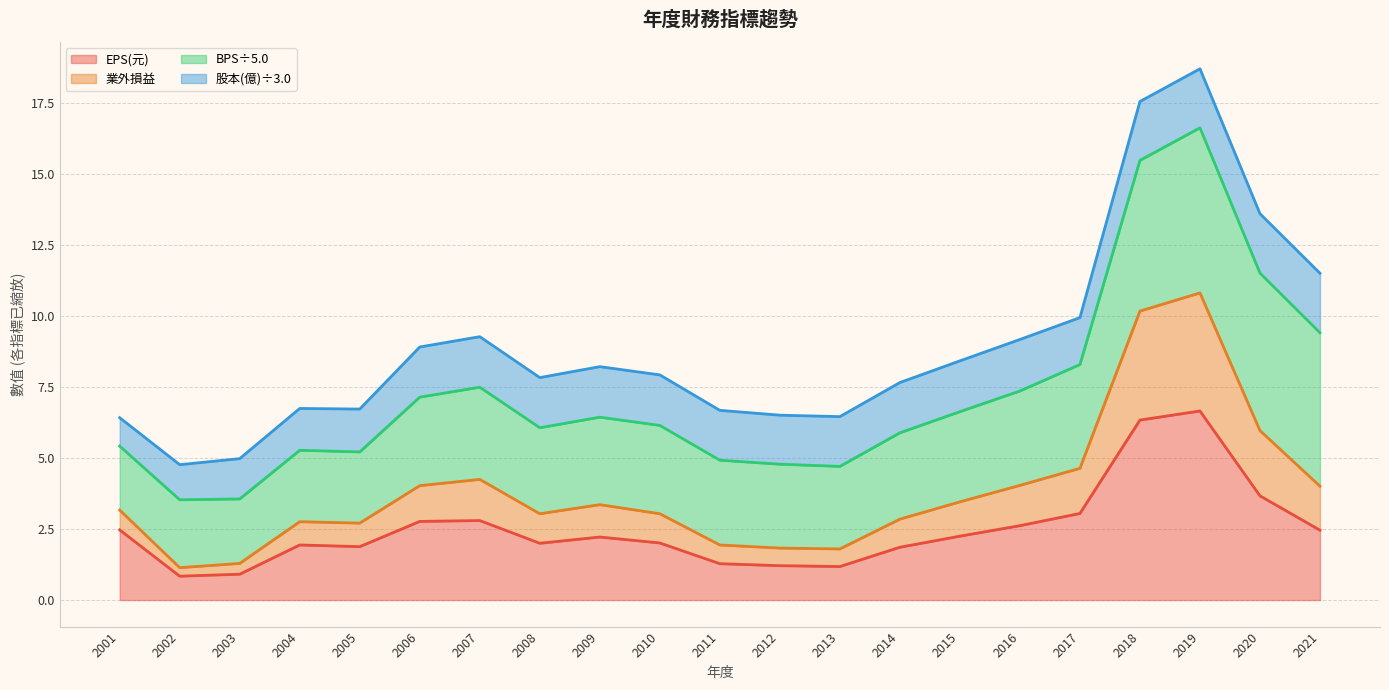

At how many categories does at least one series exceed 3?

13